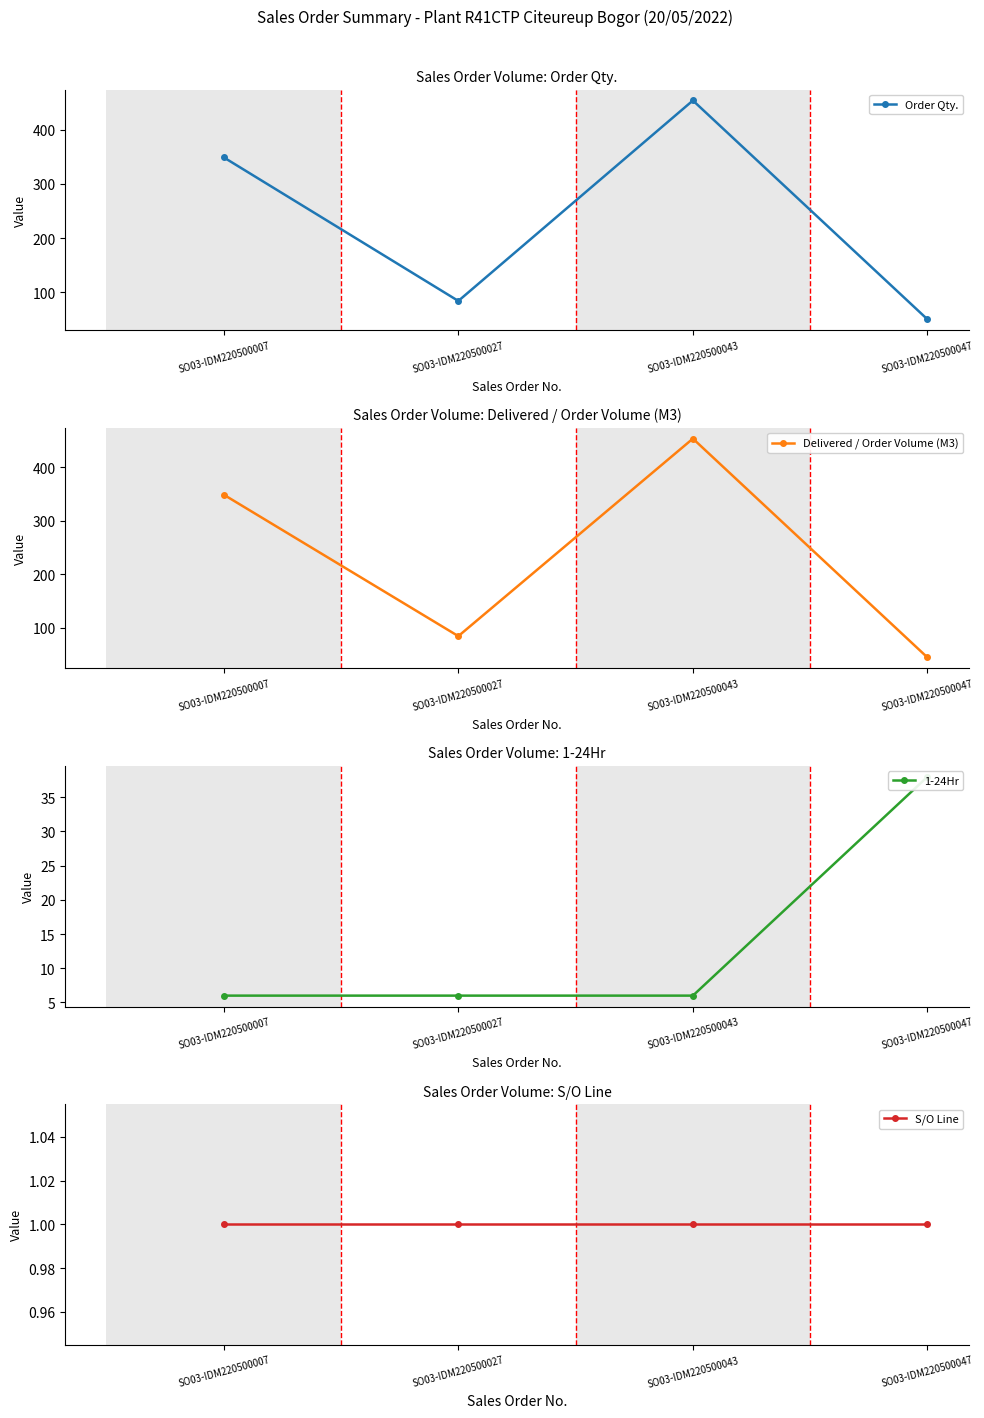

What is the difference between the maximum and minimum values in the Delivered / Order Volume (M3) series?

410